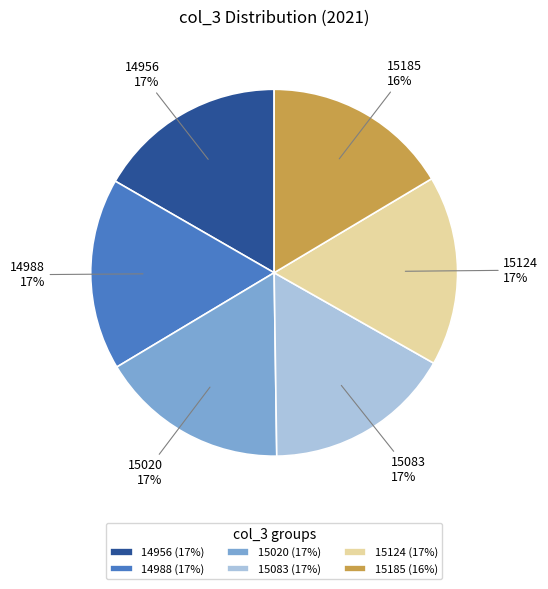

Approximately how many times larger is the value at 15020 compared to 15083?

1.0